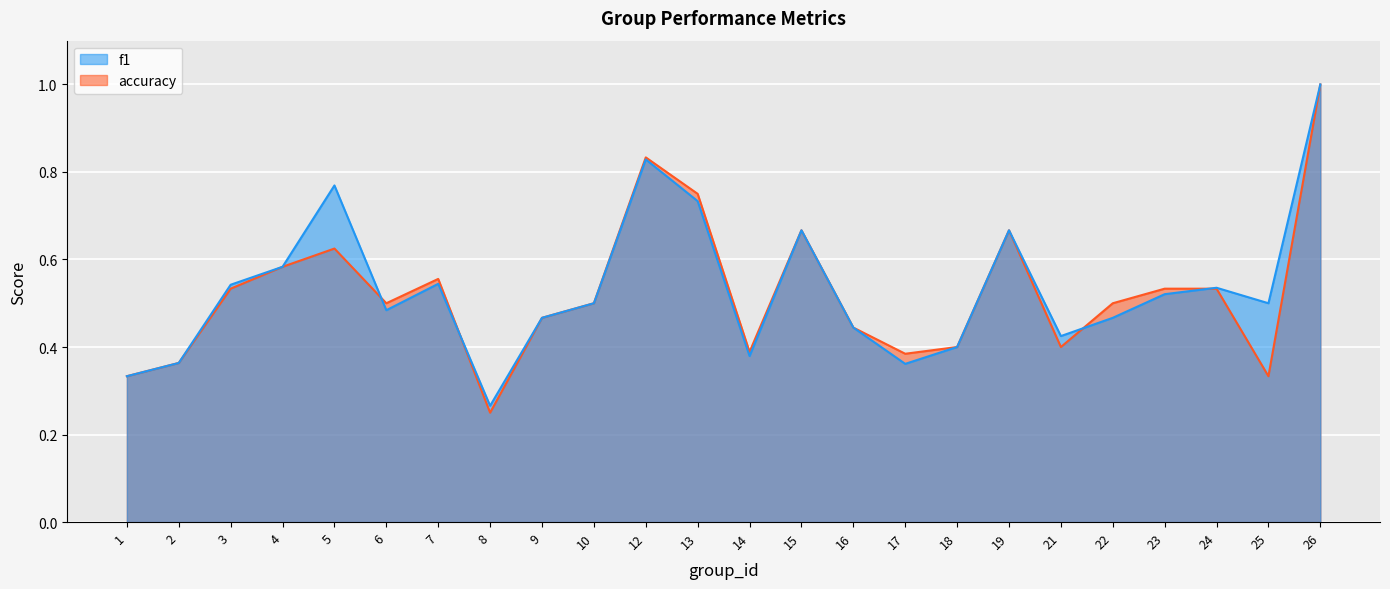

Count the f1 values in the range 0 to 1.

24